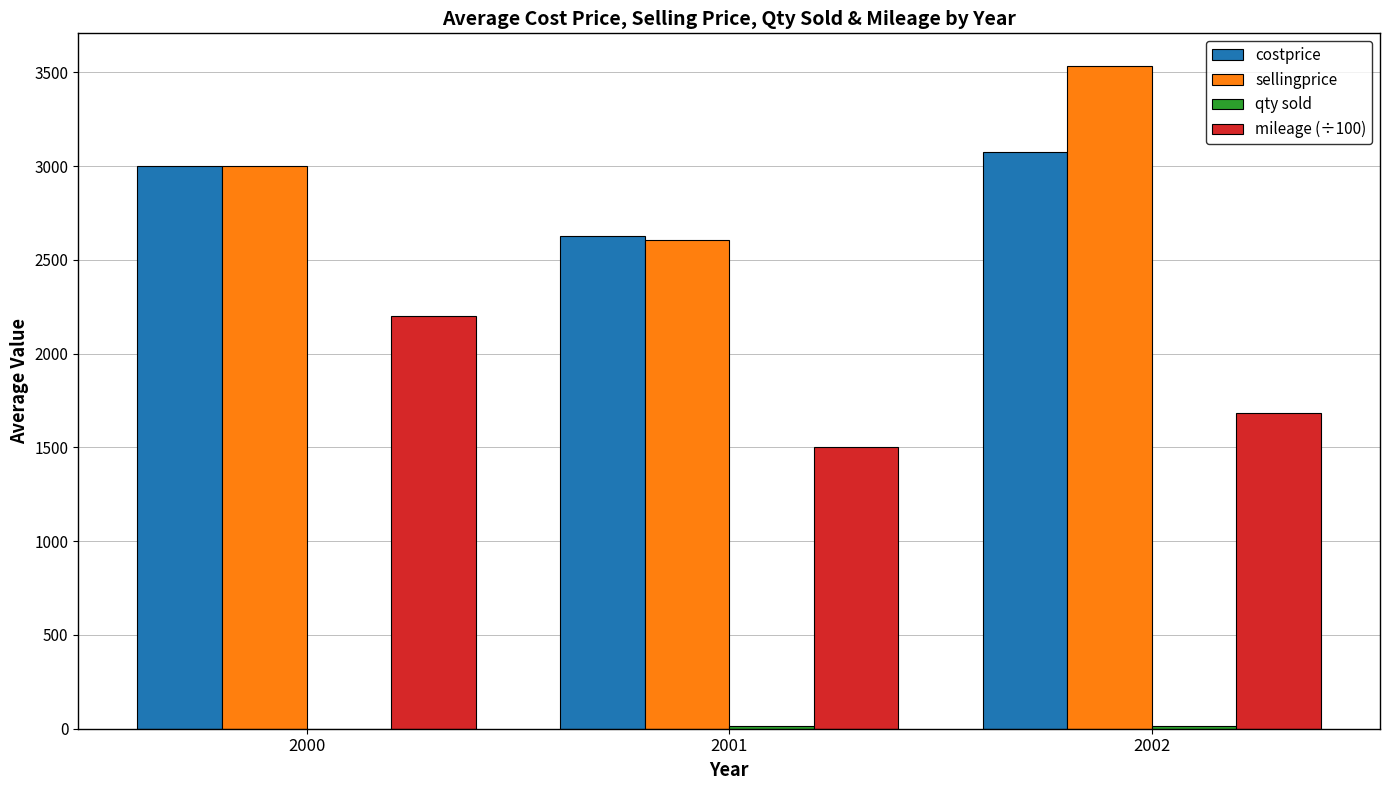

True or false: sellingprice has a value of 5950.1 at 2002.

False